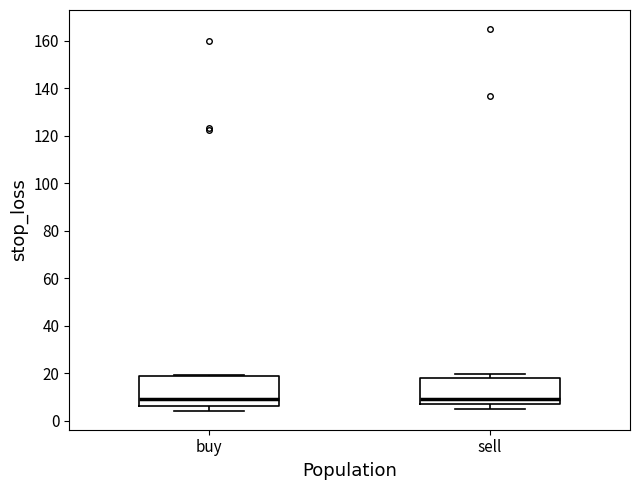

Reading left to right, read every box against the y-axis: the position of its median line, the range the box covers, and the ends of its whiskers. The values are not printed on the chart, so give them approximately, as read against the axis.

buy: median 10, box 6 to 20, whiskers 4 to 20
sell: median 10, box 8 to 18, whiskers 4 to 20